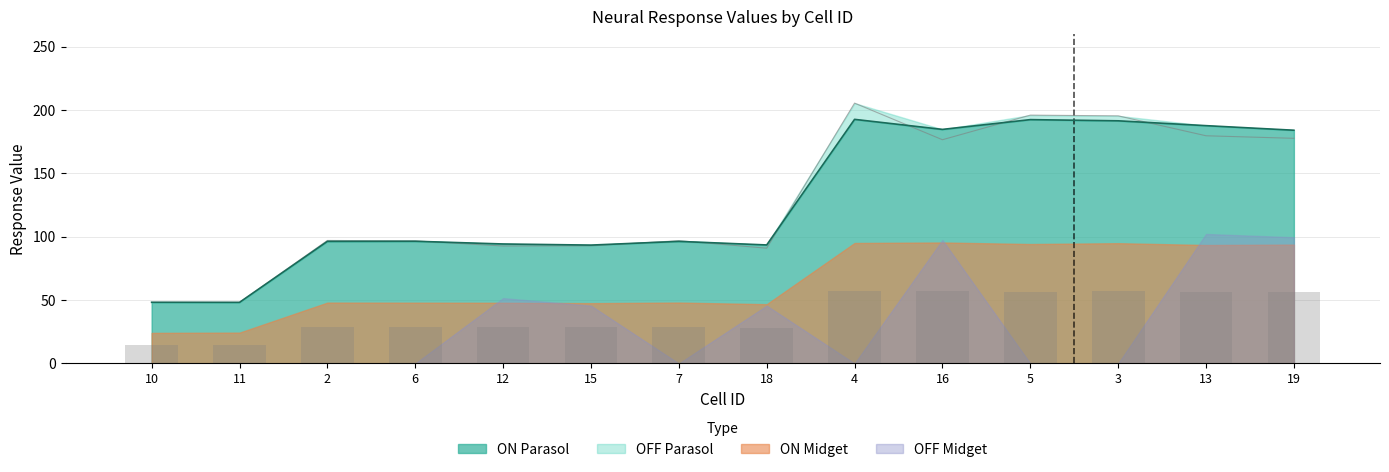

What is the average value of the OFF Parasol series?

128.1